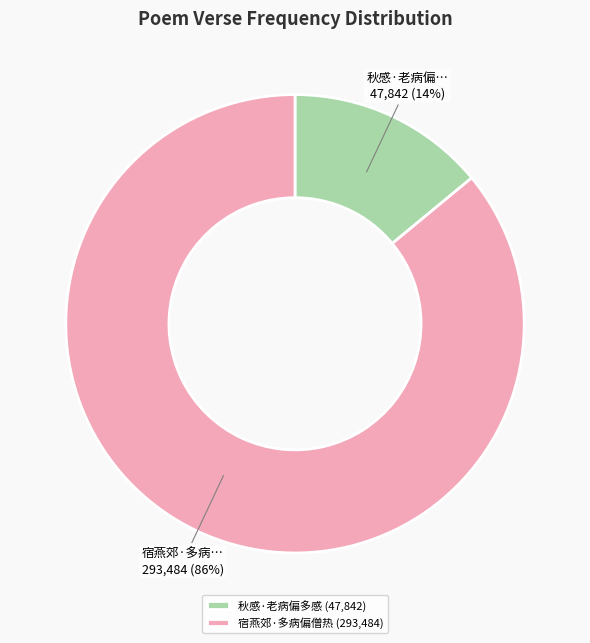

What is the smallest slice in the pie chart?

秋感·老病偏多感